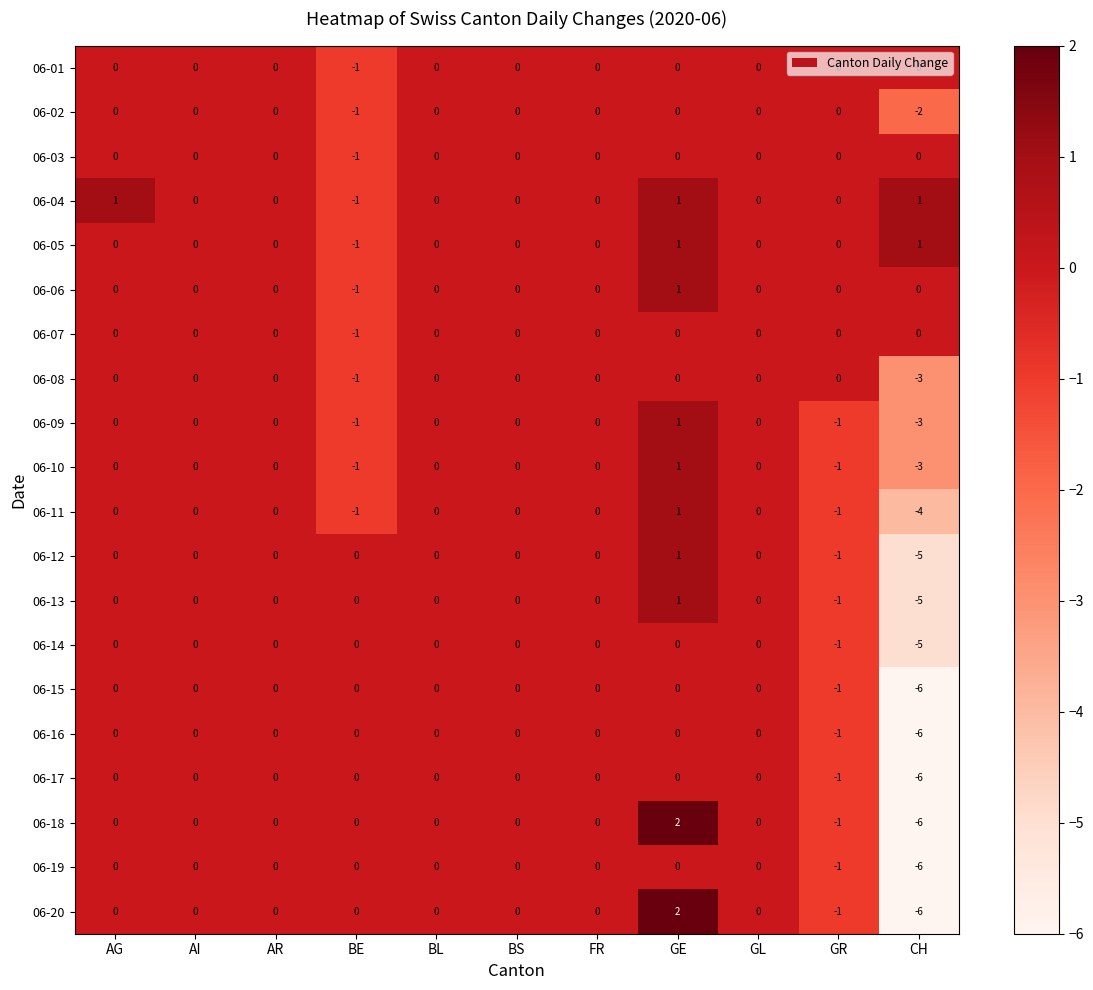

Which series has the largest total across all categories?

06-04